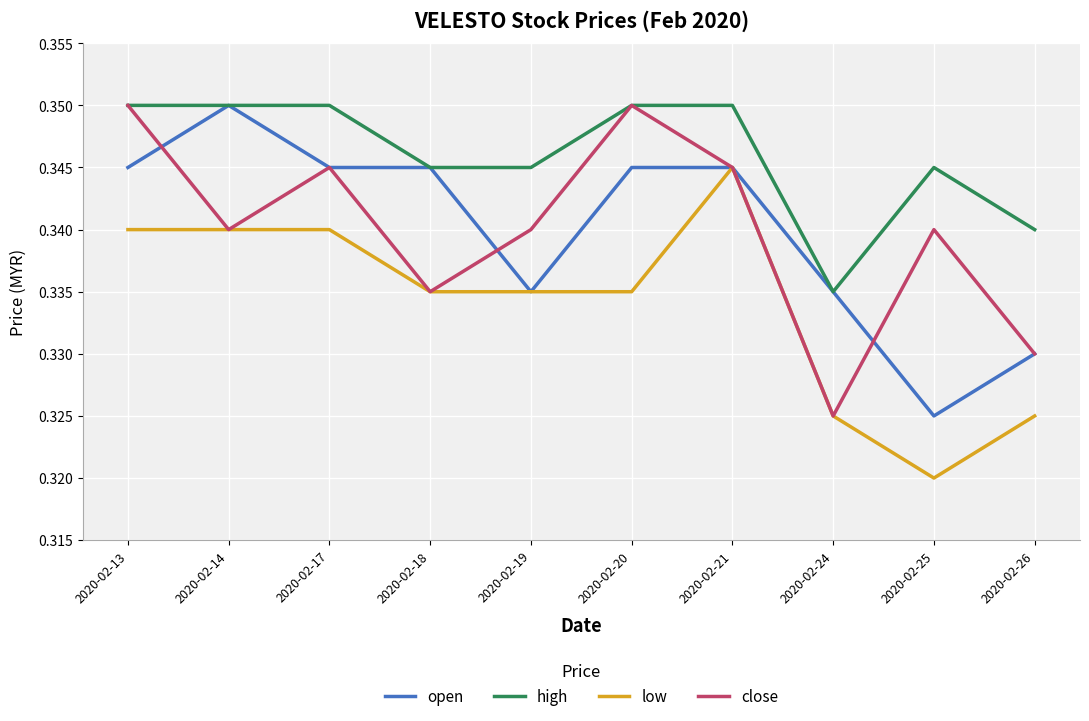

At which label does low reach its minimum?

2020-02-25